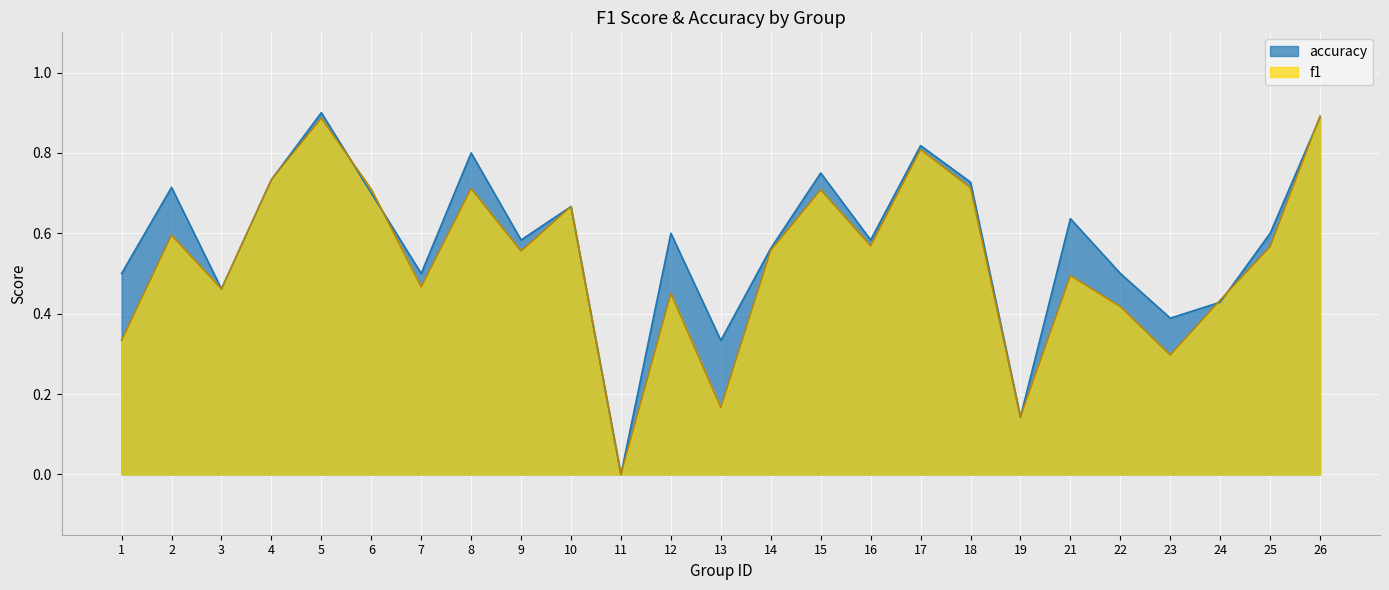

How many lines are shown in the chart?

2